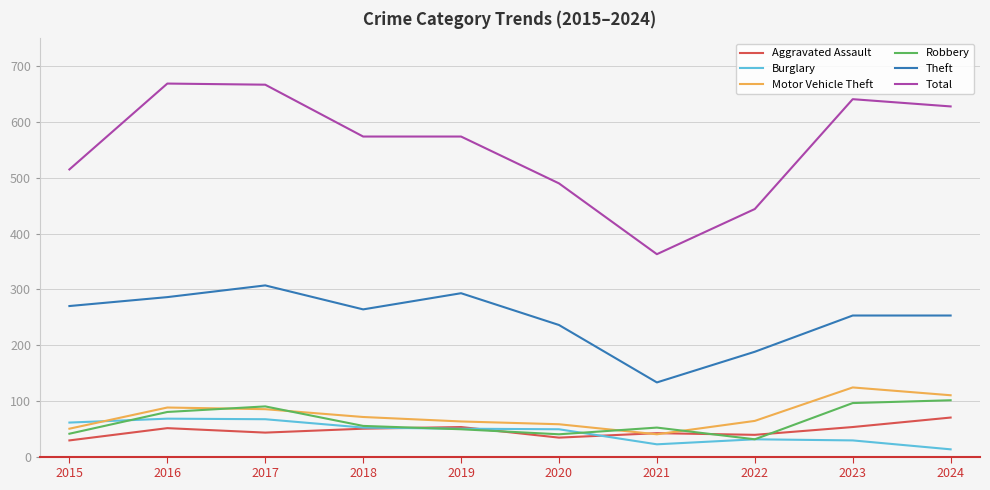

At which label does Theft reach its peak?

2017